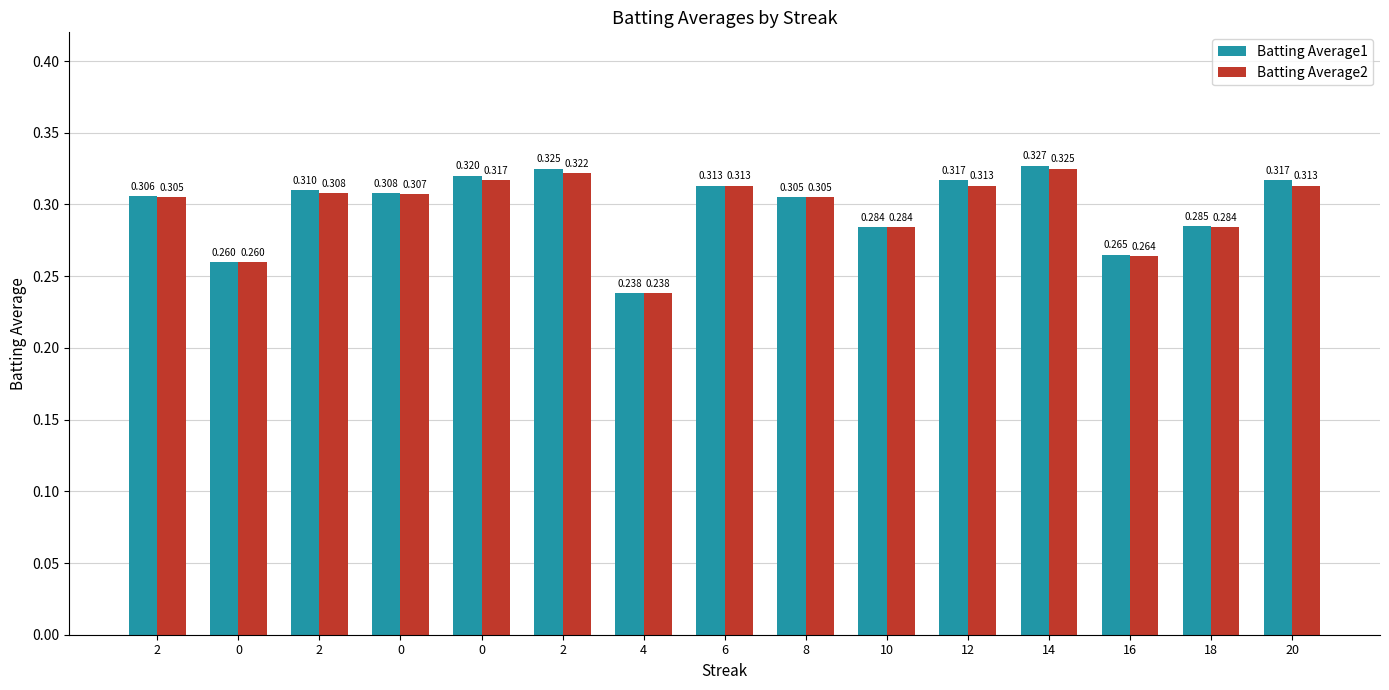

How many data points does each series have?

15